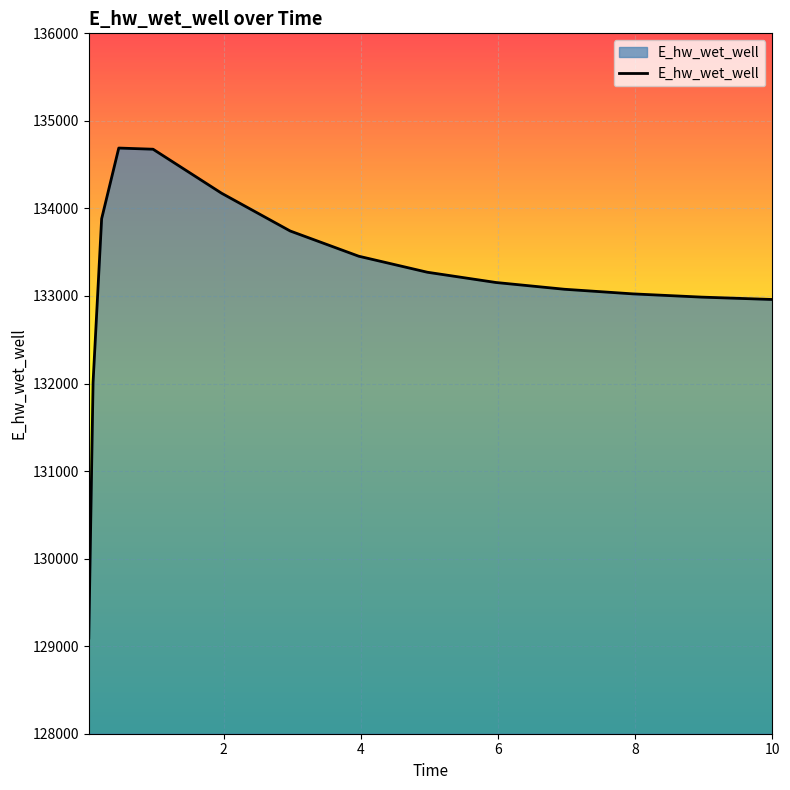

What is the minimum value shown in the chart?

129093.3